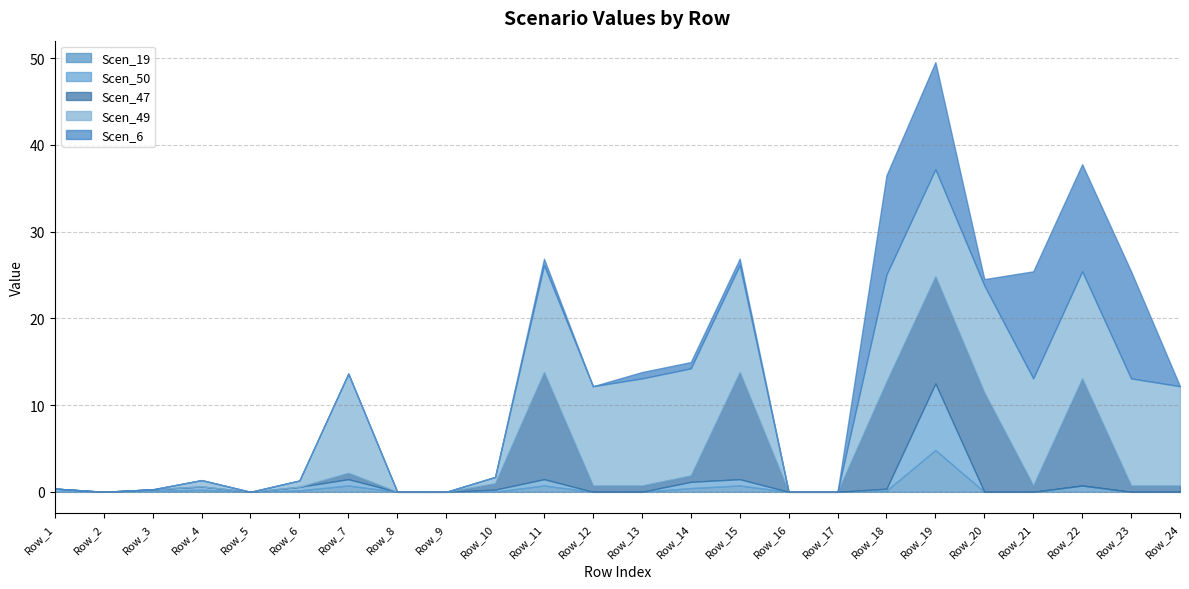

Which series has the widest spread of values?

Scen_47